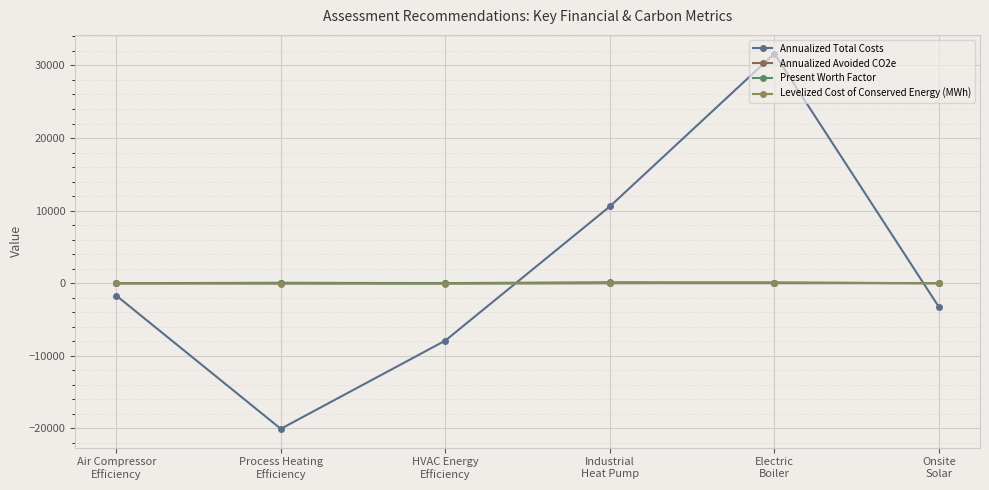

What is the minimum value shown in the chart?

-20062.0